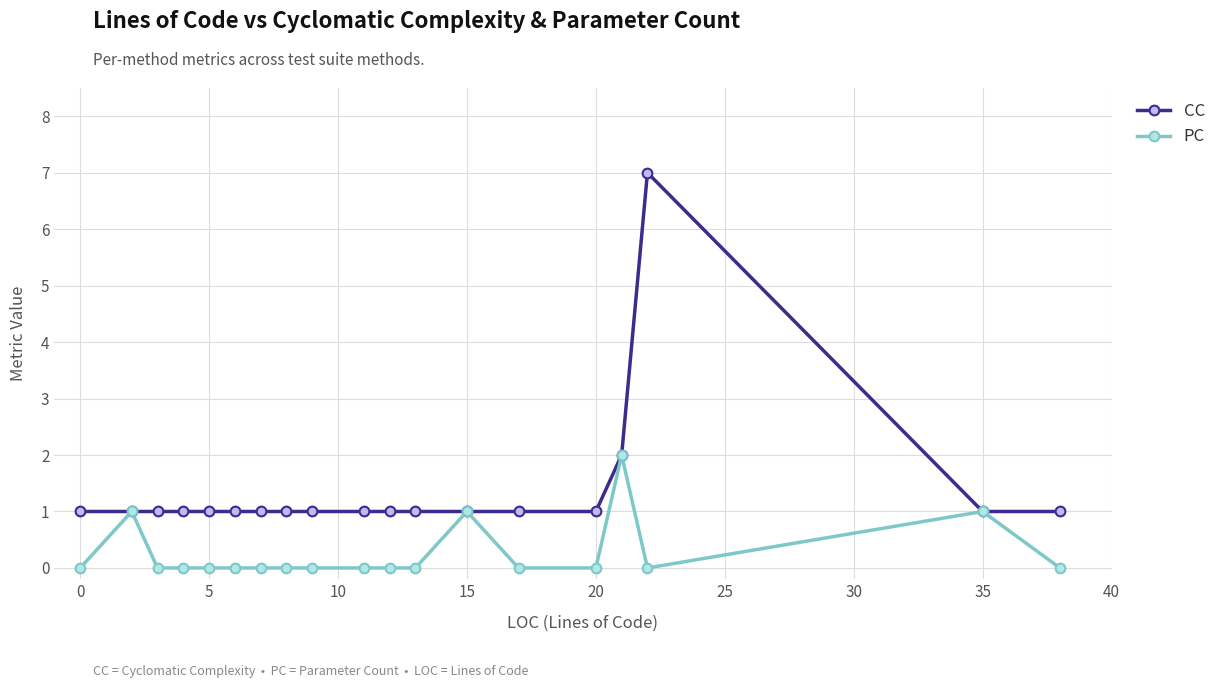

Rank the series by their average value, from highest to lowest.

CC, PC